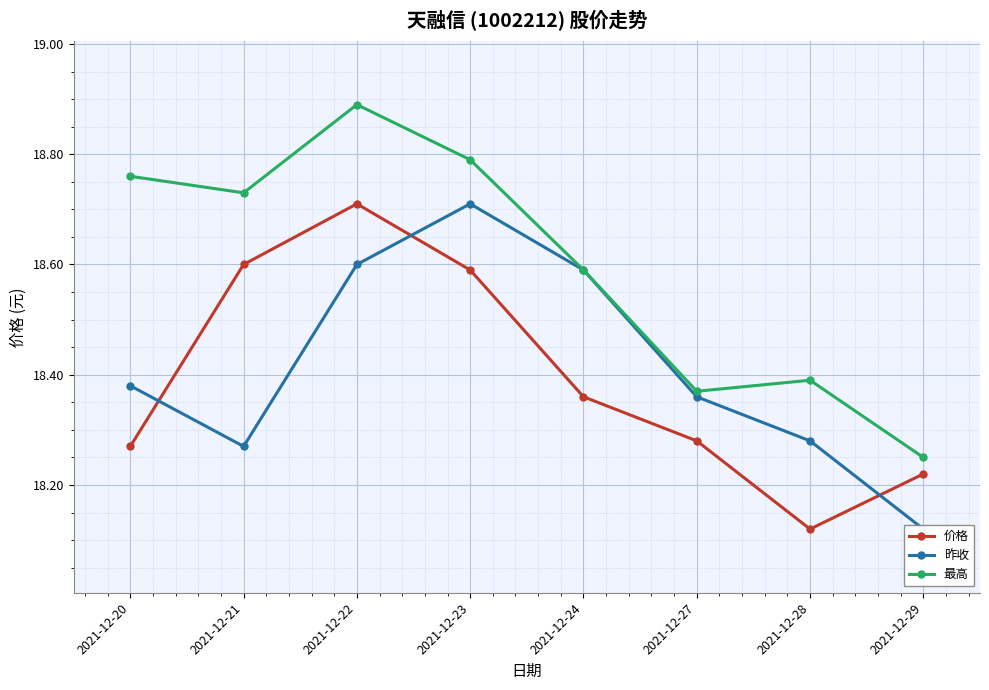

How many series are shown in this chart?

3